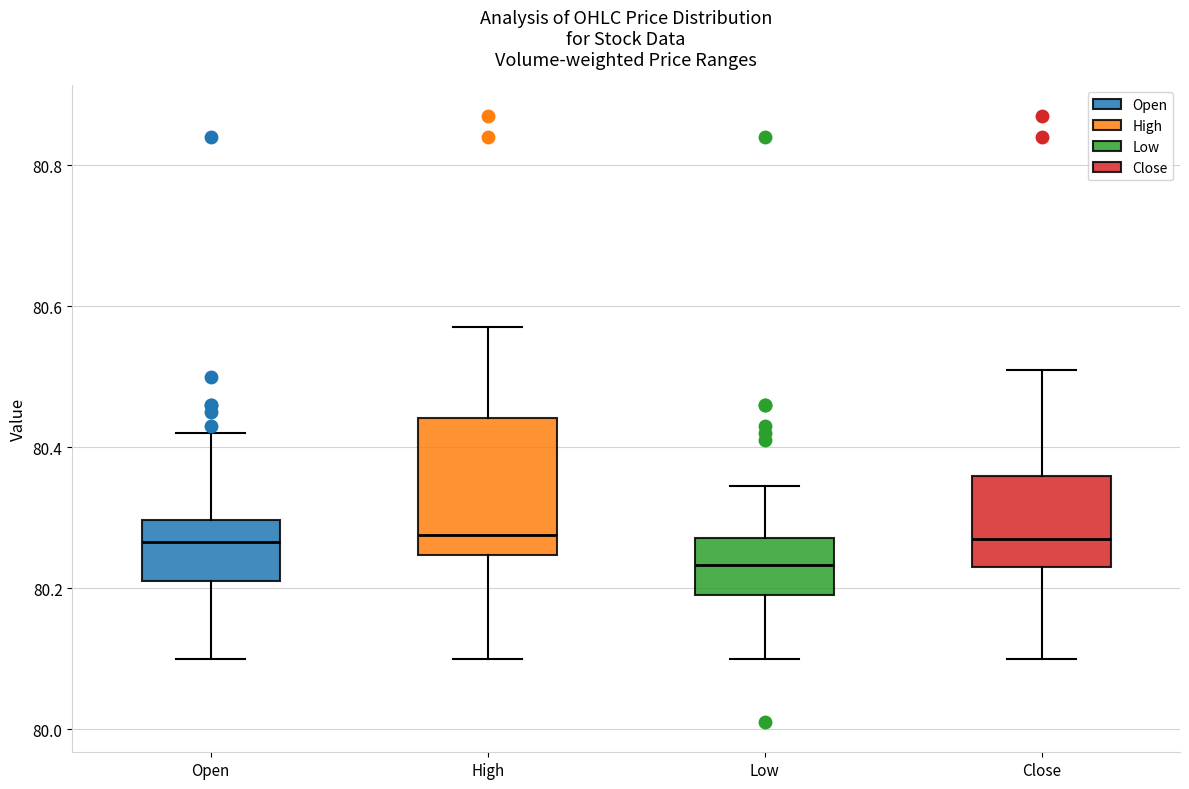

Which box's median line is the lowest?

Low